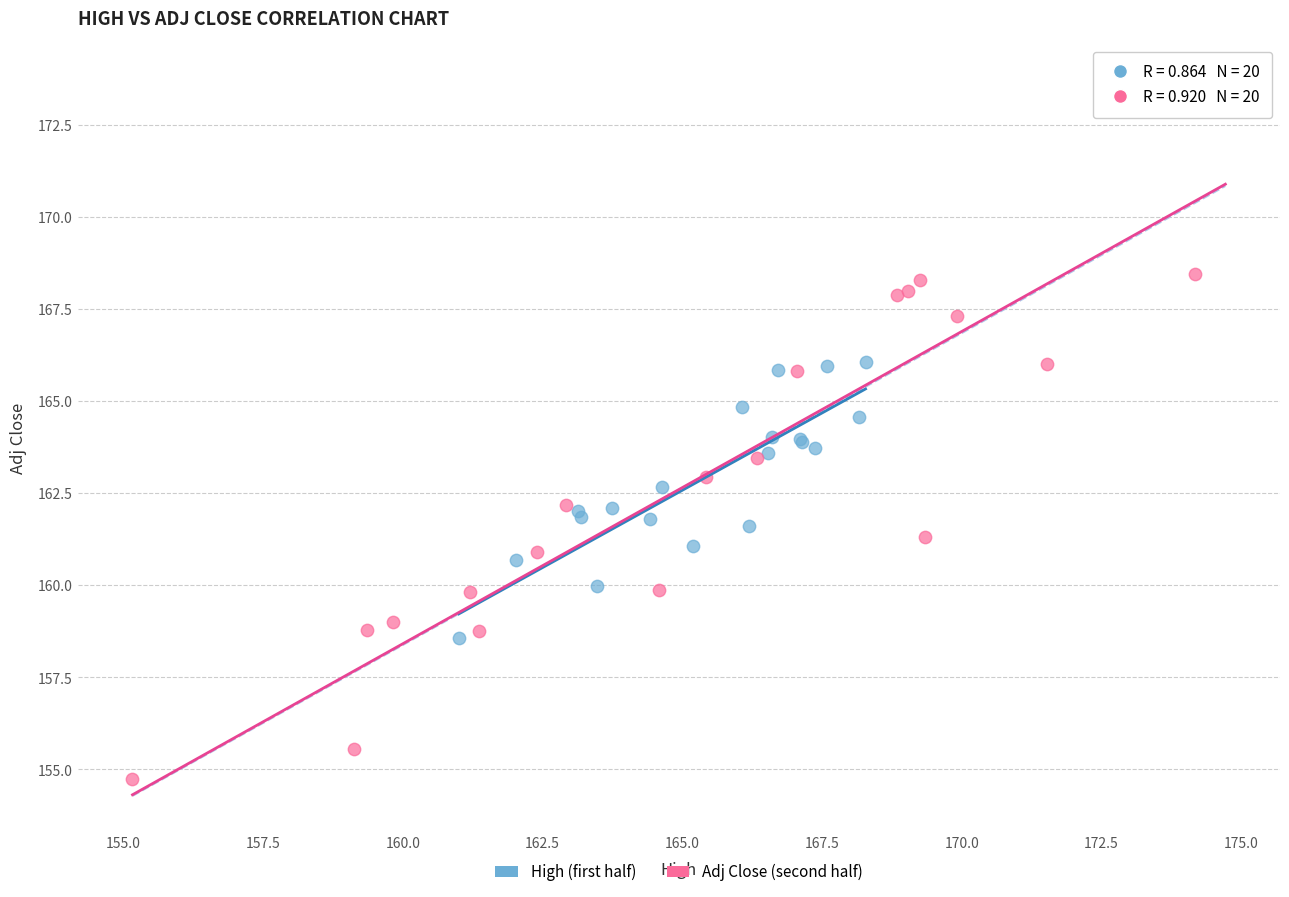

Which series contains the lowest Y value?

Adj Close (second half)